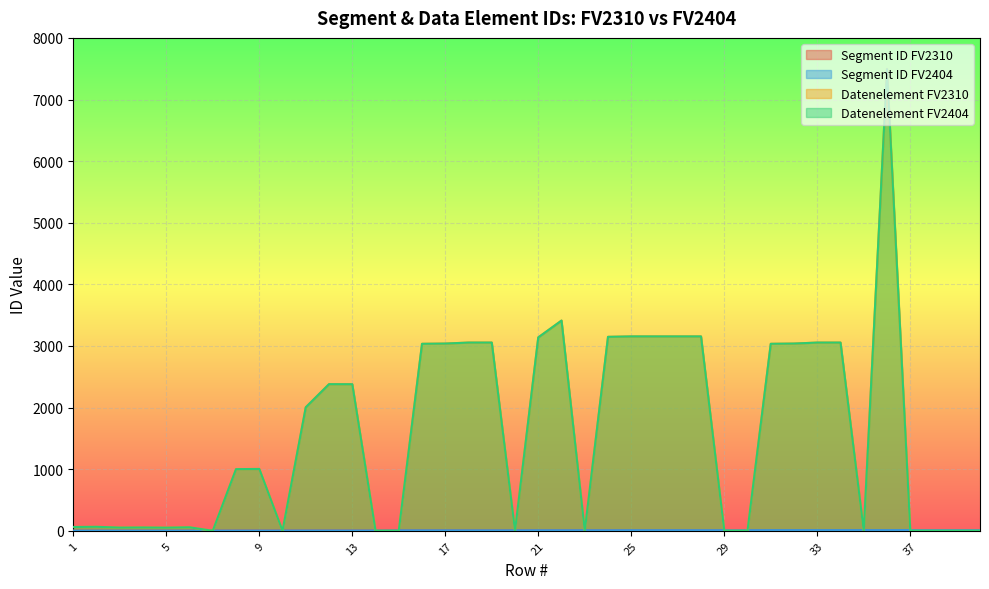

Reading left to right, extract all data points from this chart.

Segment ID FV2310: 1=3	2=3	3=3	4=3	5=3	6=3	7=3	8=4	9=4	10=4	11=5	12=5	13=5	14=5	15=8	16=8	17=8	18=8	19=8	20=8	21=9	22=9	23=9	24=9	25=10	26=10	27=10	28=10	29=10	30=10	31=11	32=11	33=11	34=11	35=11	36=11	37=12	38=12	39=12	40=12
Segment ID FV2404: 1=3	2=3	3=3	4=3	5=3	6=3	7=3	8=4	9=4	10=4	11=5	12=5	13=5	14=5	15=8	16=8	17=8	18=8	19=8	20=8	21=9	22=9	23=9	24=9	25=10	26=10	27=10	28=10	29=10	30=10	31=11	32=11	33=11	34=11	35=11	36=11	37=12	38=12	39=12	40=12
Datenelement FV2310: 1=62	2=65	3=52	4=54	5=51	6=57	7=0	8=1001	9=1004	10=0	11=2005	12=2380	13=2379	14=0	15=0	16=3035	17=3039	18=3055	19=3055	20=0	21=3139	22=3412	23=0	24=3148	25=3155	26=3155	27=3155	28=3155	29=0	30=0	31=3035	32=3039	33=3055	34=3055	35=0	36=7495	37=0	38=0	39=0	40=0
Datenelement FV2404: 1=62	2=65	3=52	4=54	5=51	6=57	7=0	8=1001	9=1004	10=0	11=2005	12=2380	13=2379	14=0	15=0	16=3035	17=3039	18=3055	19=3055	20=0	21=3139	22=3412	23=0	24=3148	25=3155	26=3155	27=3155	28=3155	29=0	30=0	31=3035	32=3039	33=3055	34=3055	35=0	36=7495	37=0	38=0	39=0	40=0